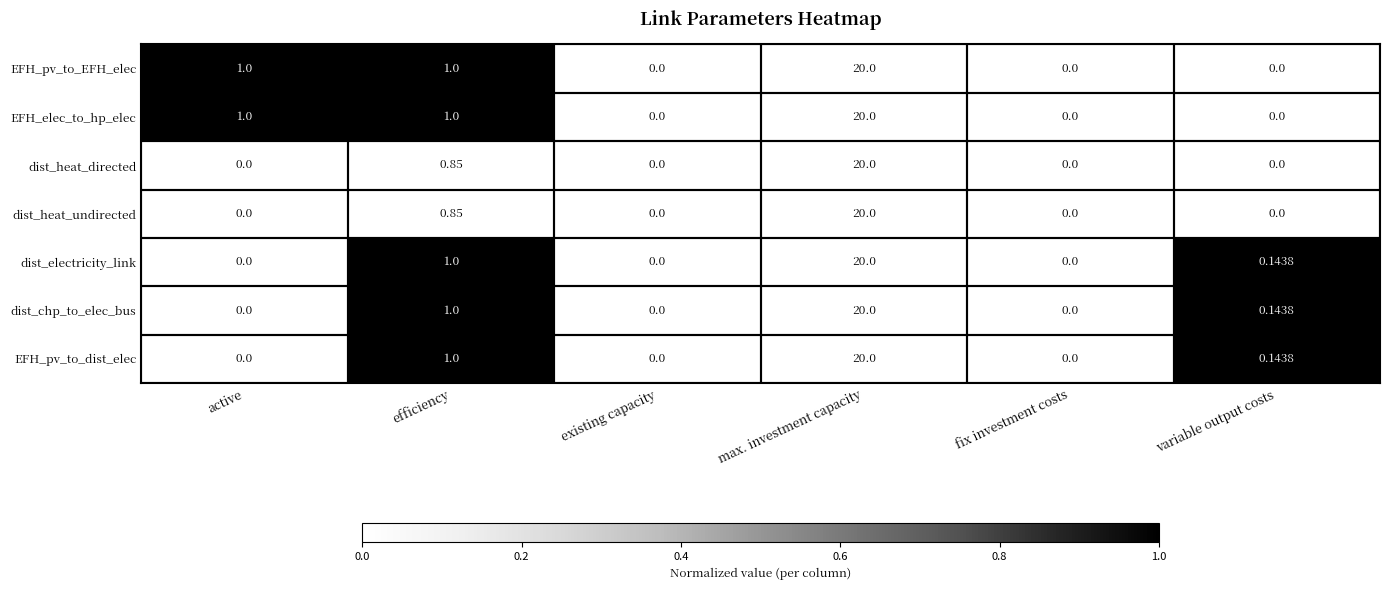

Where is dist_electricity_link nearest to the value 10?

efficiency